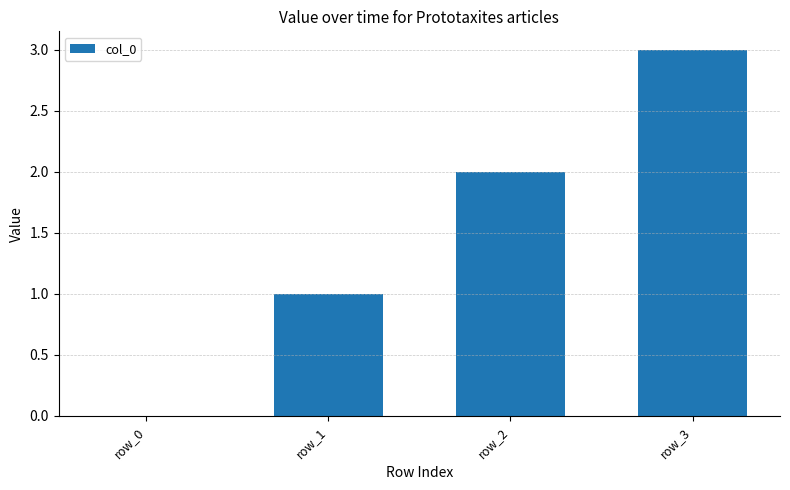

What is the sum of all values?

6